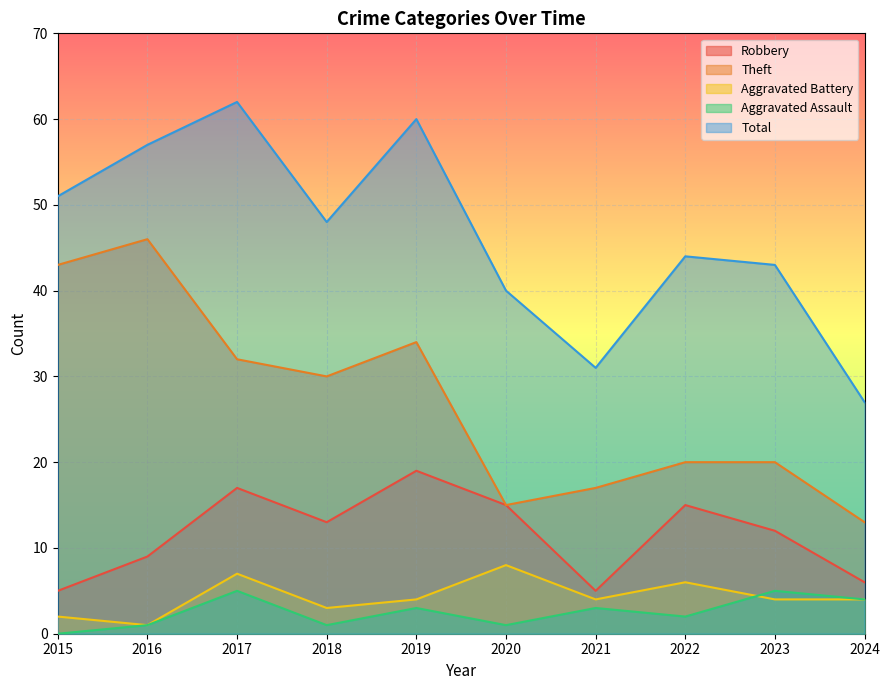

What is the difference between the second highest and second lowest values in the Aggravated Battery series?

5